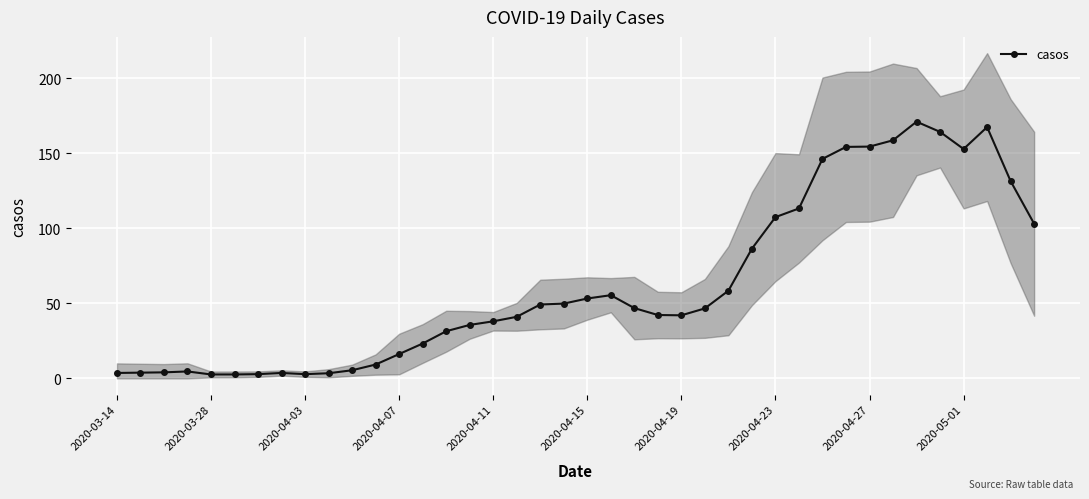

Is it true that casos equals 42.0 at 2020-04-19?

True